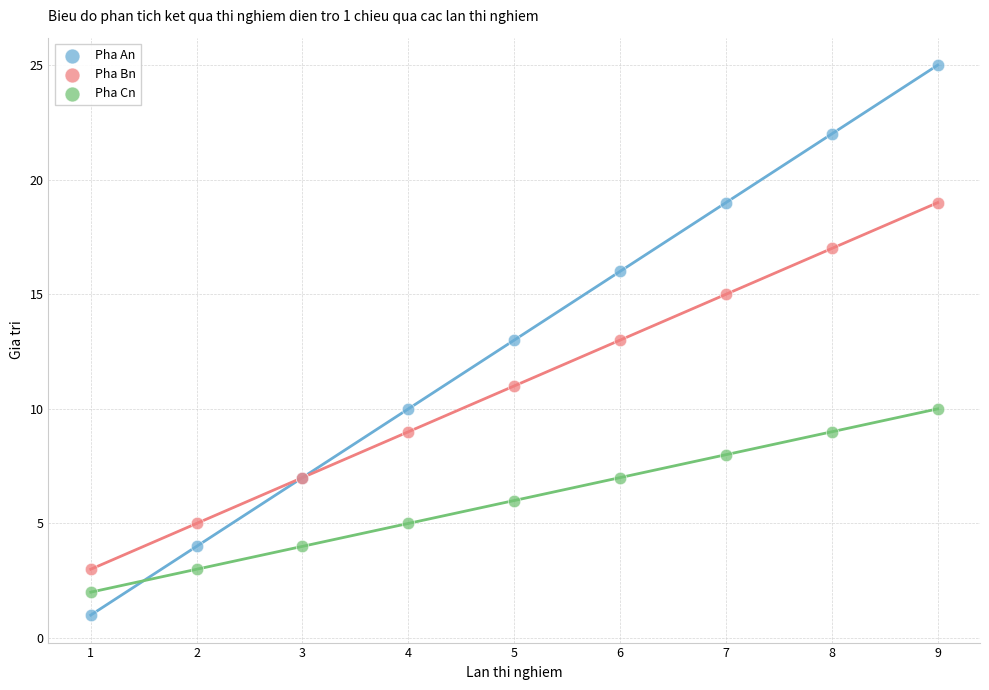

Which series has the largest Y range (max minus min)?

Pha An